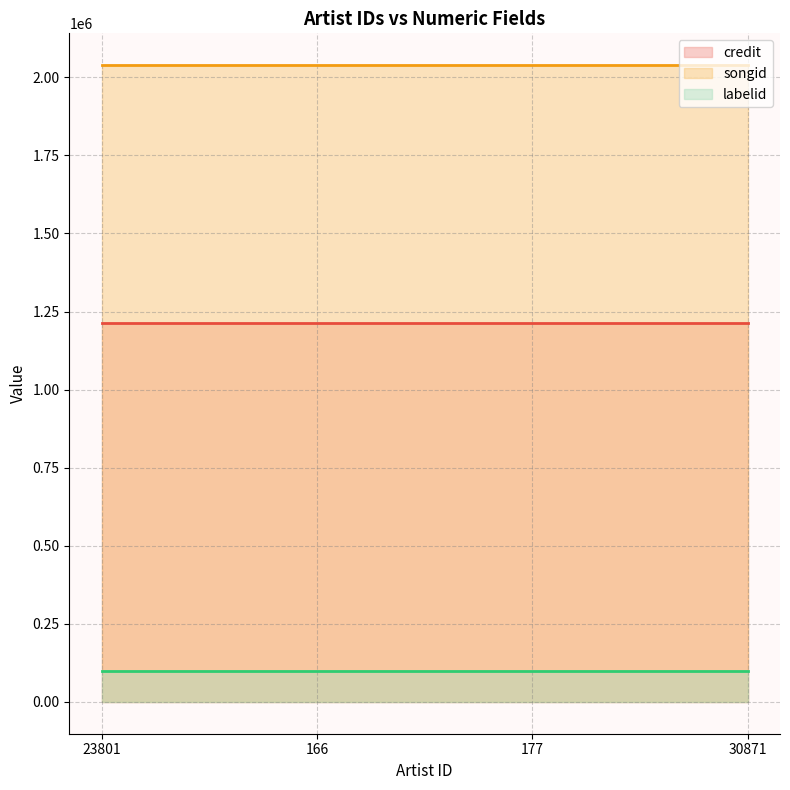

Is it true that labelid equals 98716 at 30871?

True